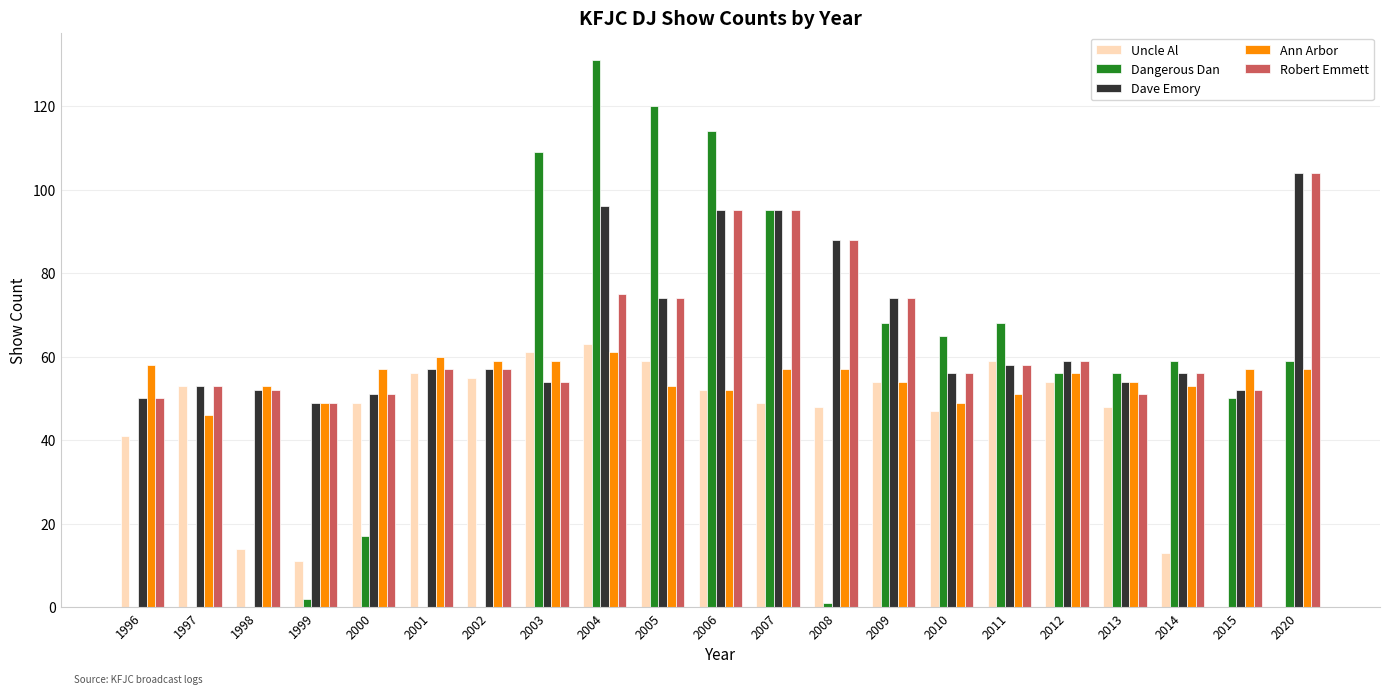

What is the total value across all series at 2010?

273